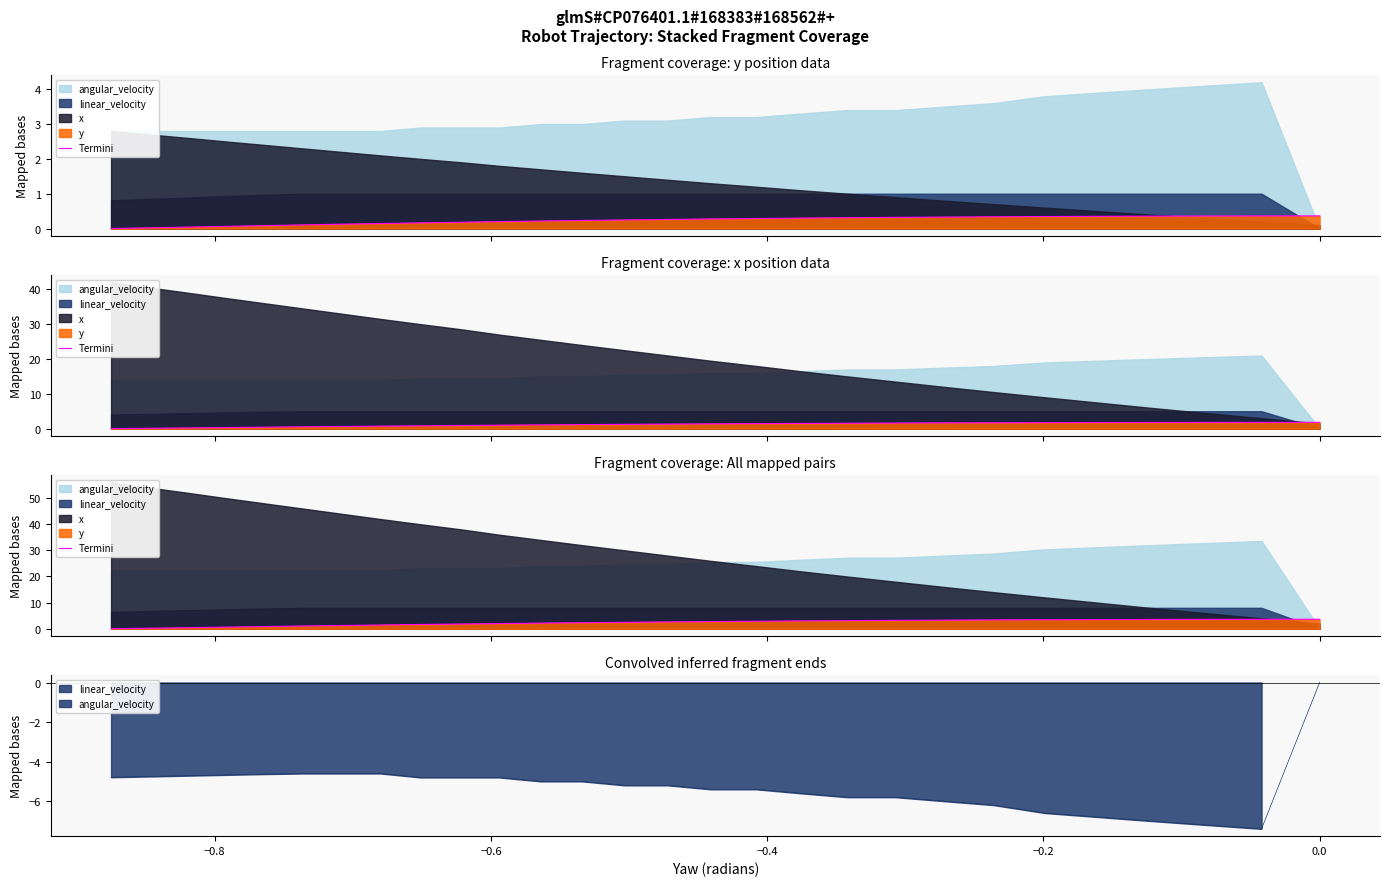

Does the chart display data point markers on the line(s)?

No